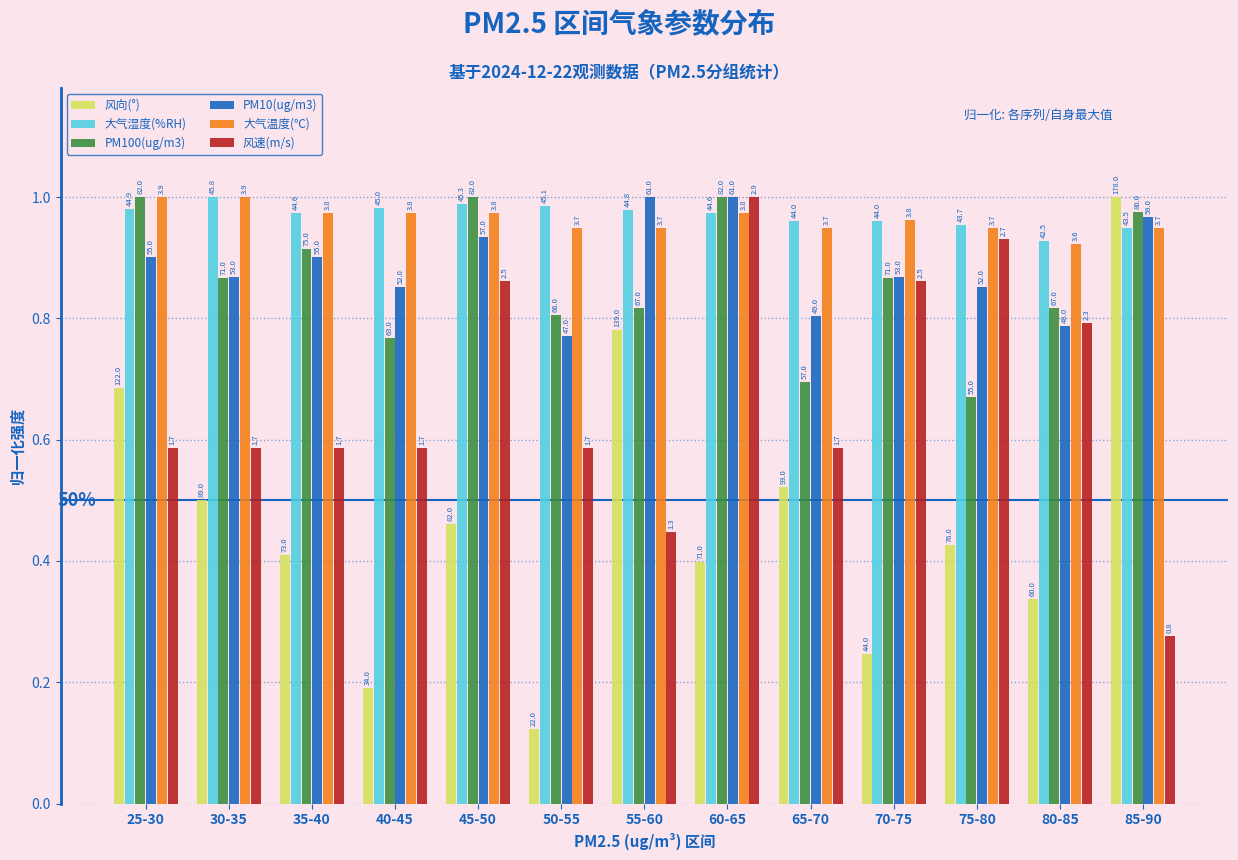

How many bars are there in each group?

6